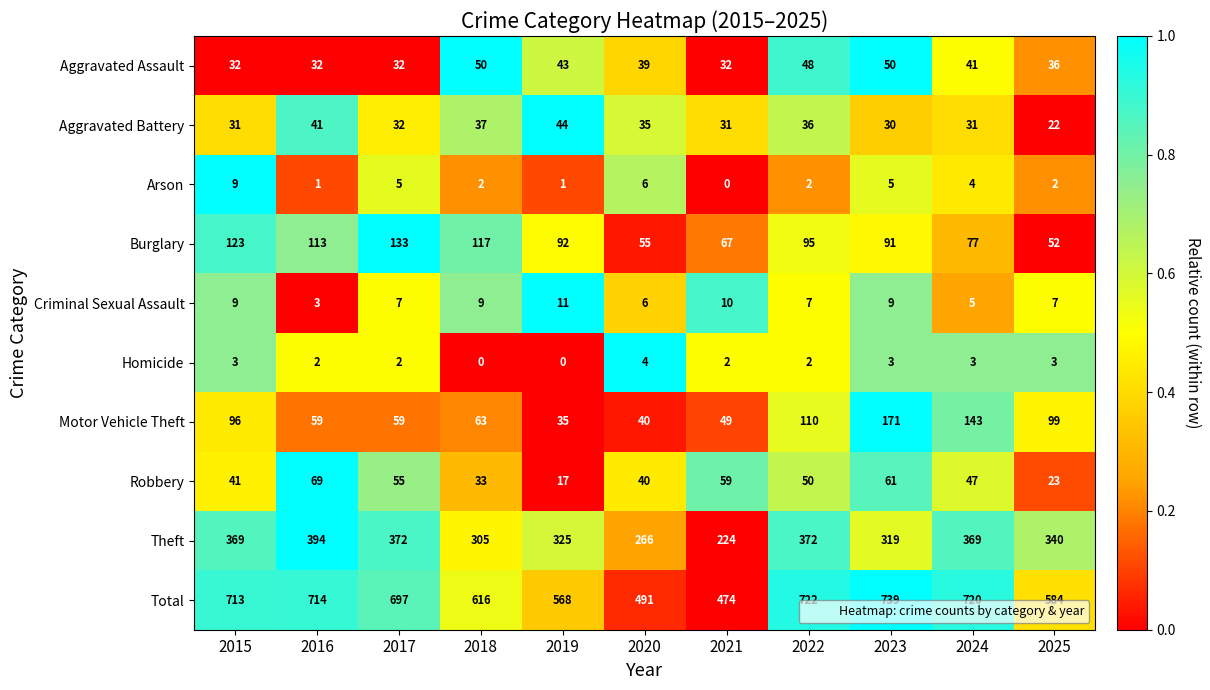

Where is Robbery nearest to the value 43?

2015